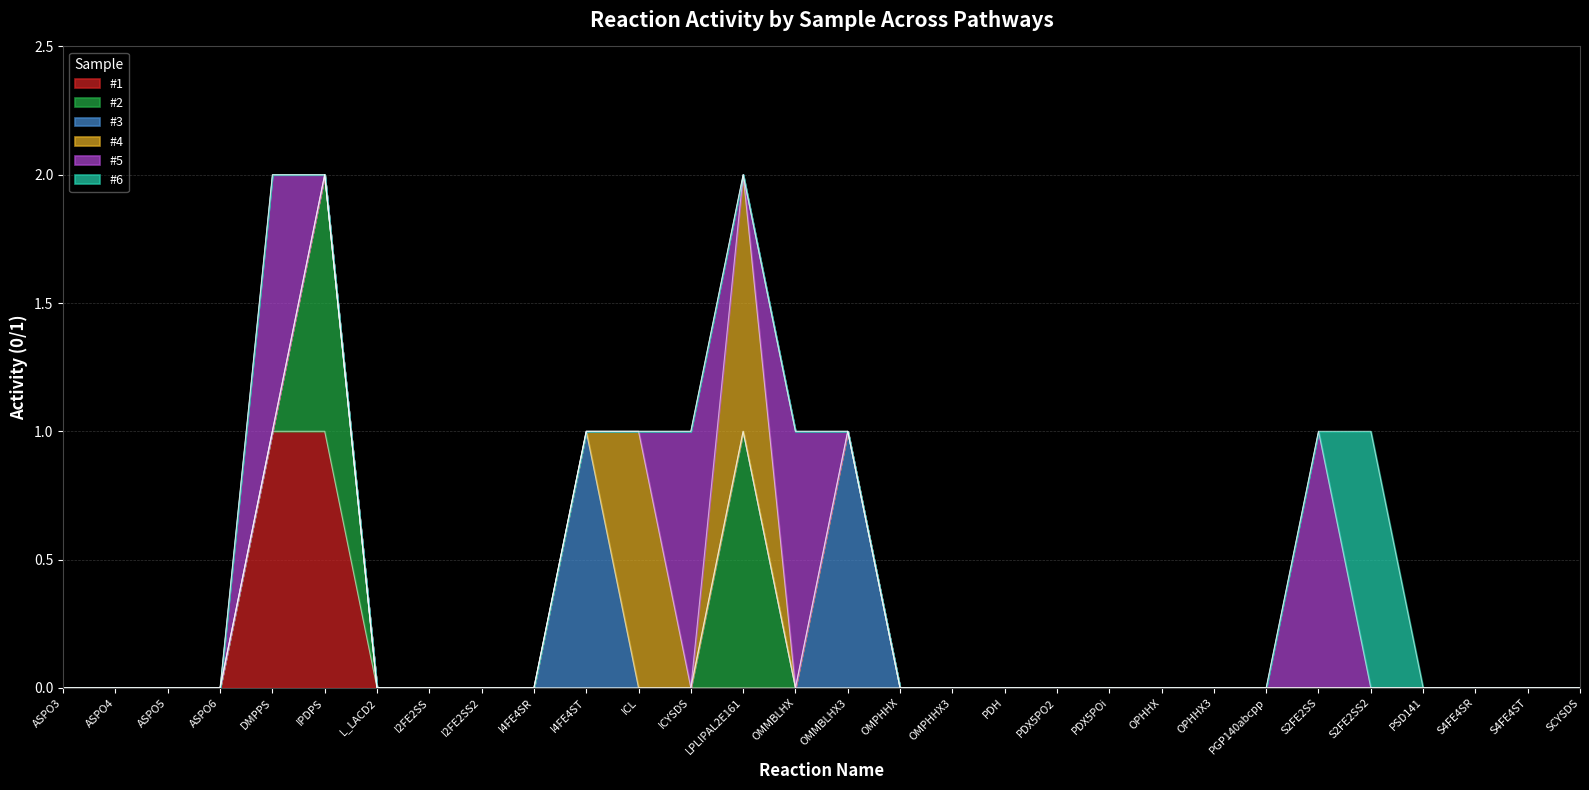

List the series in order of their peak value, lowest first.

#1, #2, #3, #4, #5, #6